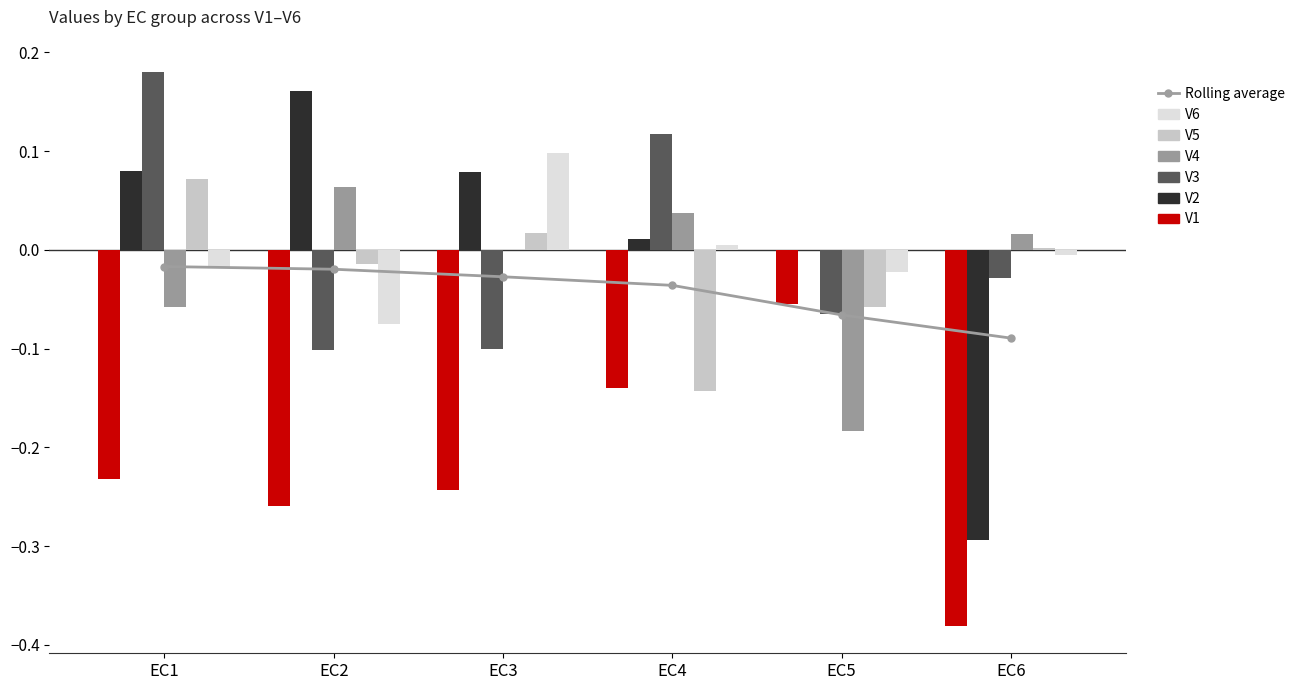

At which category is the sum across all series the highest?

EC1